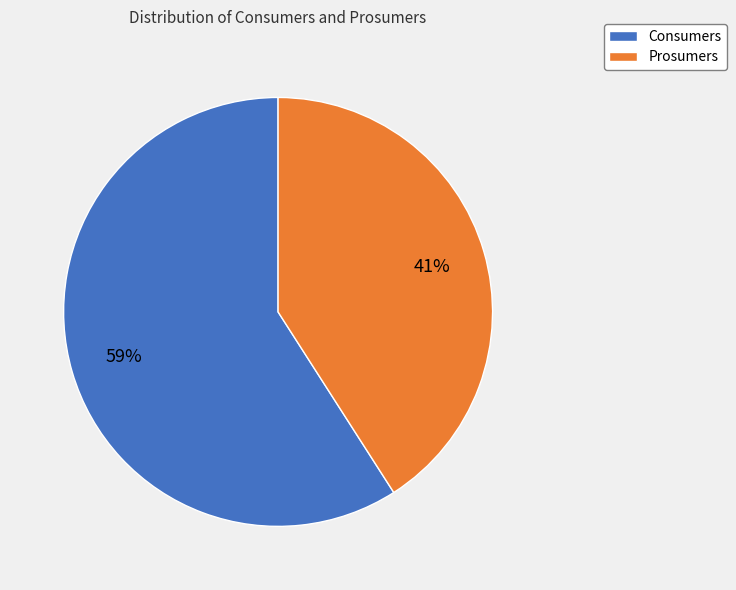

To the nearest percent, what is the combined percentage of Consumers and Prosumers?

100%